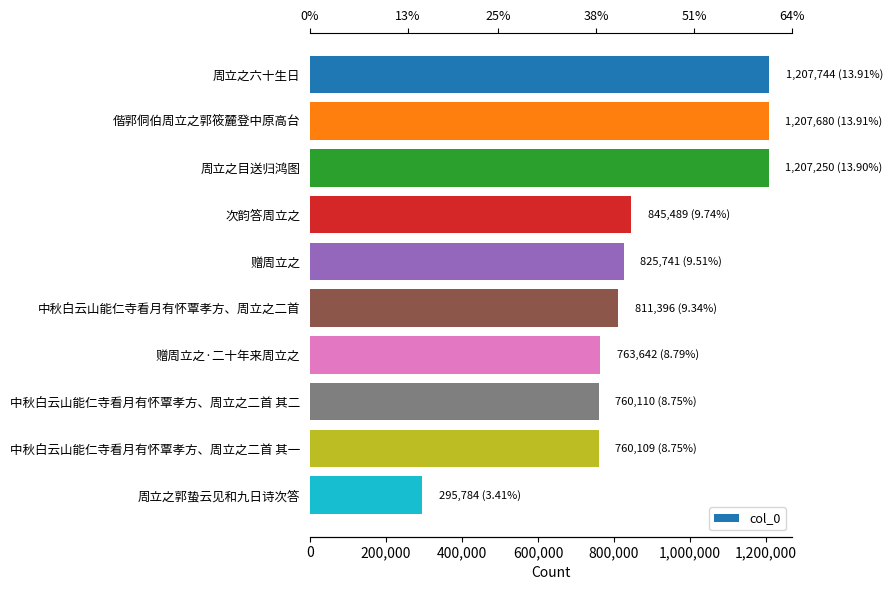

Where is the data nearest to the value 751764?

中秋白云山能仁寺看月有怀覃孝方、周立之二首 其一